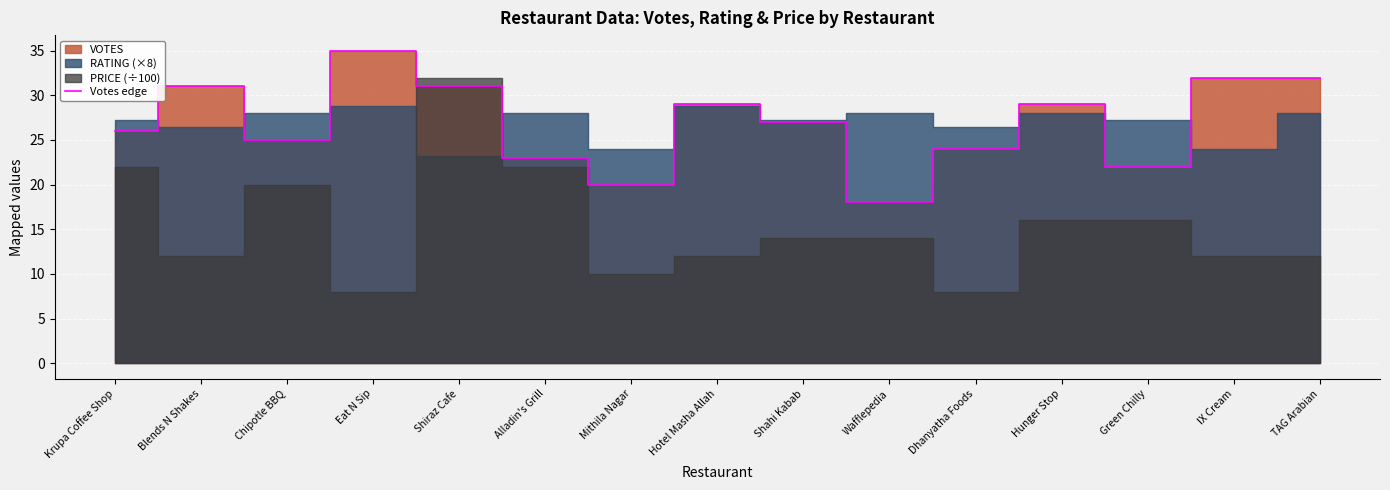

Where is the first local maximum?

Blends N Shakes